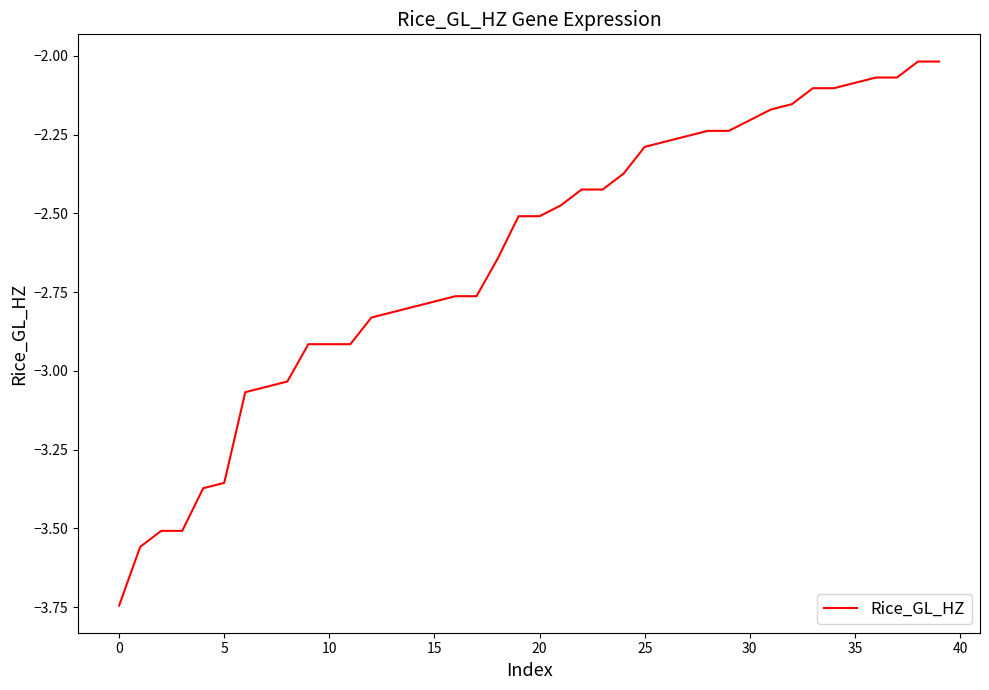

What is the maximum value shown in the chart?

-2.0